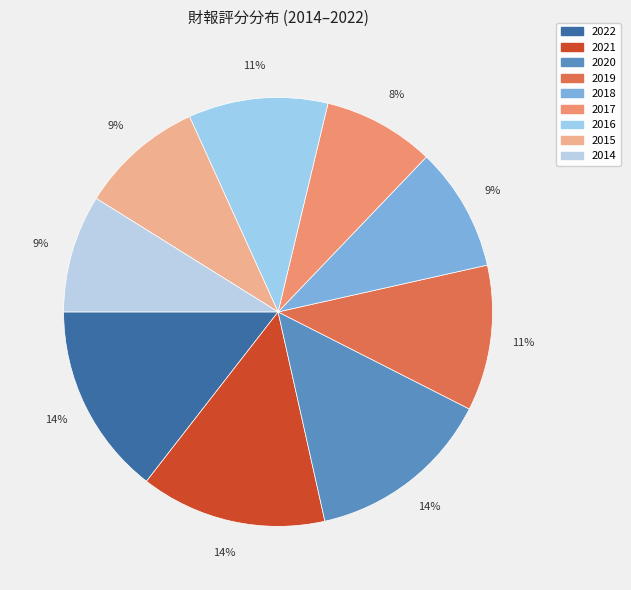

To the nearest percent, what percentage of the pie is 2018?

9%